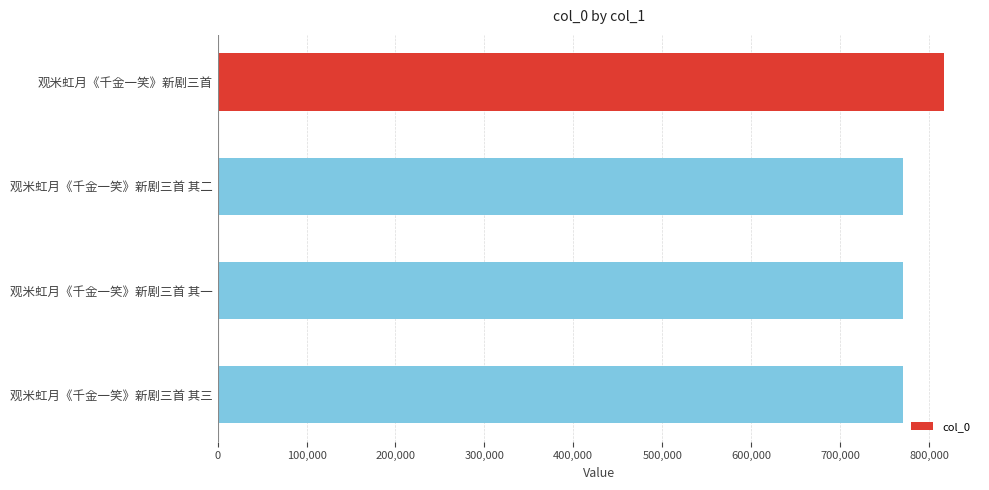

What is the difference between the second highest and minimum values?

2